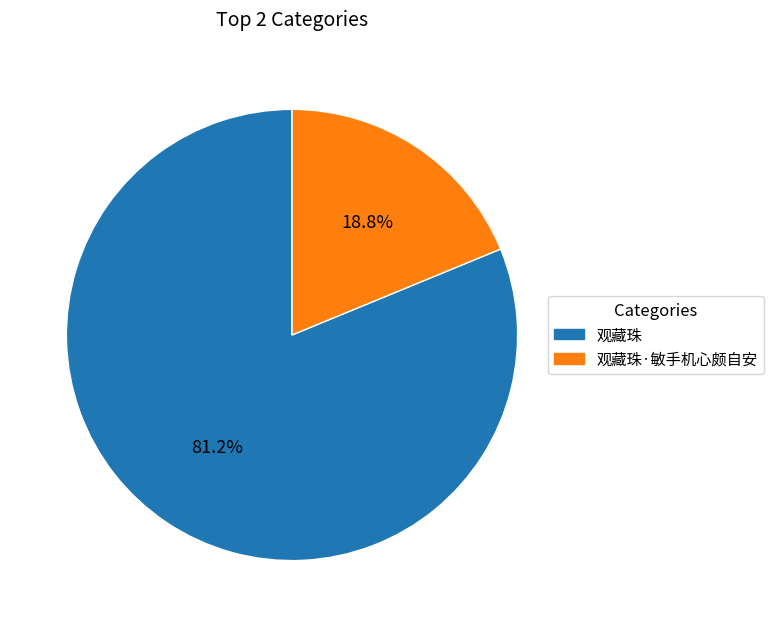

Is there a majority slice in this chart?

Yes